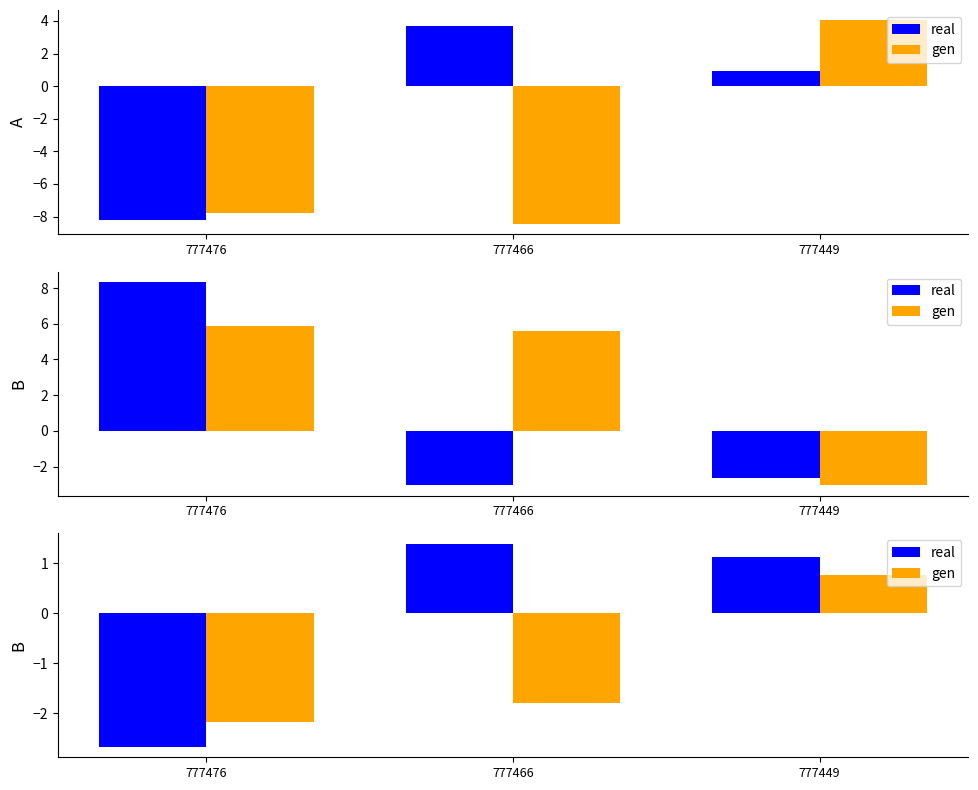

Reading right to left, what are all the values shown in this chart?

real: 777449=1.1	777466=1.4	777476=-2.7
gen: 777449=0.8	777466=-1.8	777476=-2.2